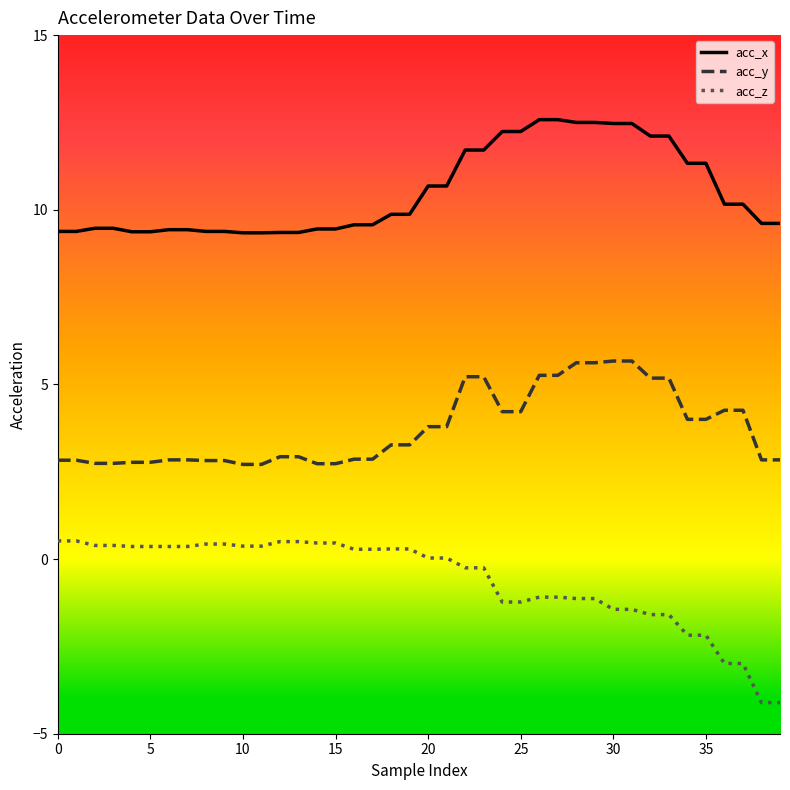

At how many categories does at least one series exceed 4?

40